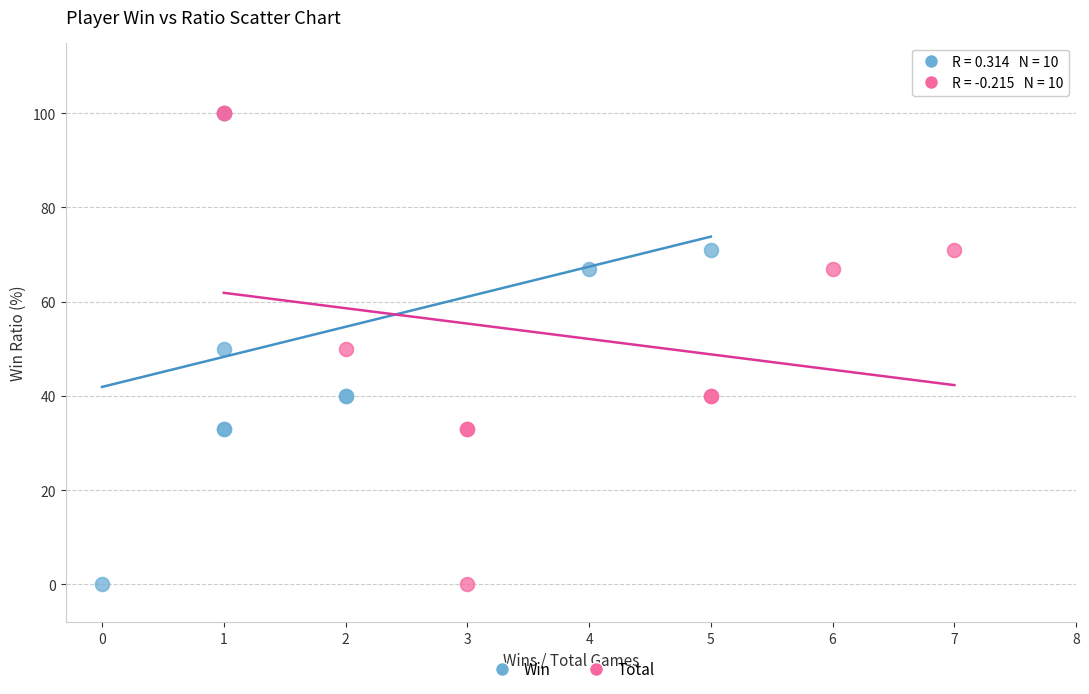

What are all the series names shown in the legend?

Win, Total